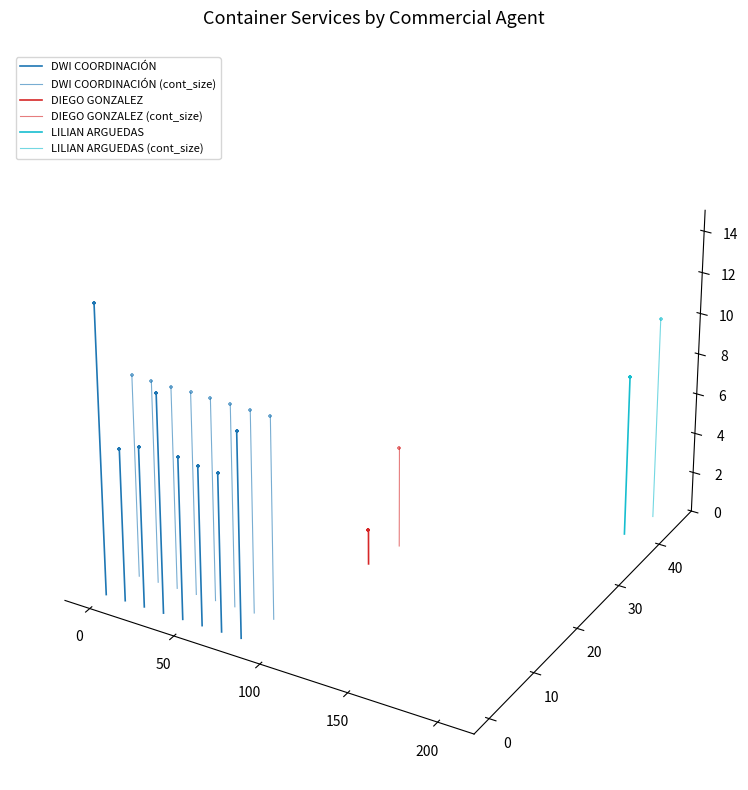

Which series reaches the minimum Y coordinate?

DWI COORDINACIÓN